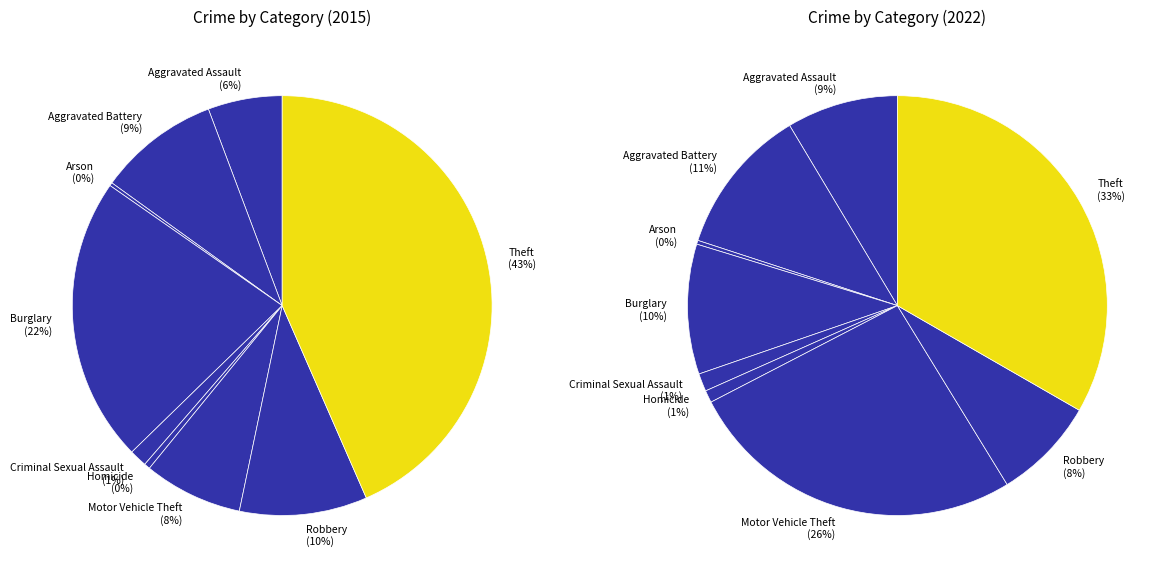

What is the smallest slice in the pie chart?

Arson